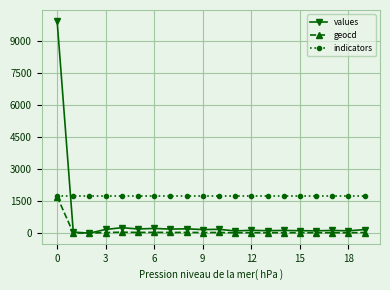

How many values in the geocd series are below 29?

10